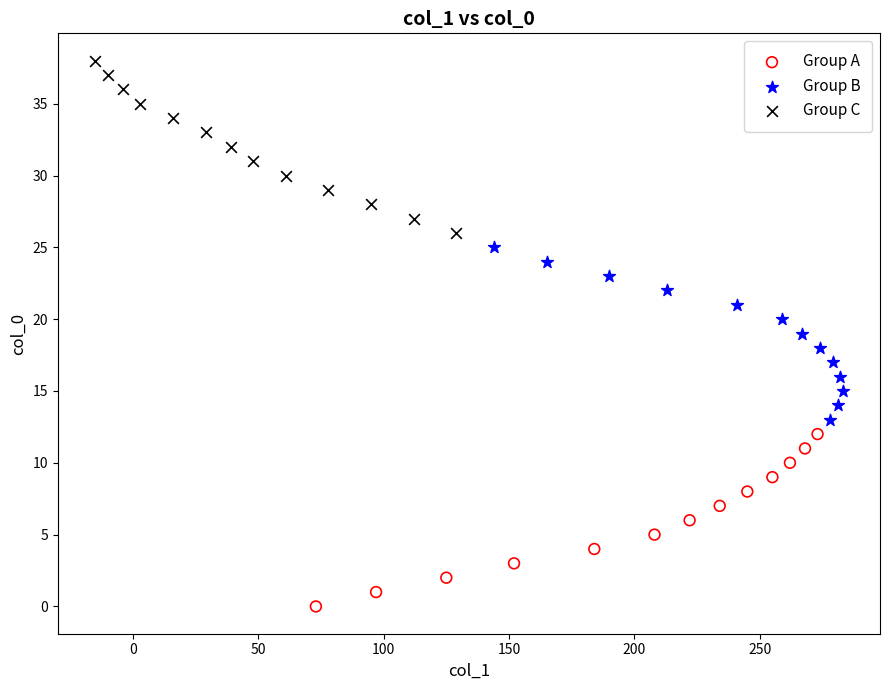

Which series reaches the minimum Y coordinate?

Group A